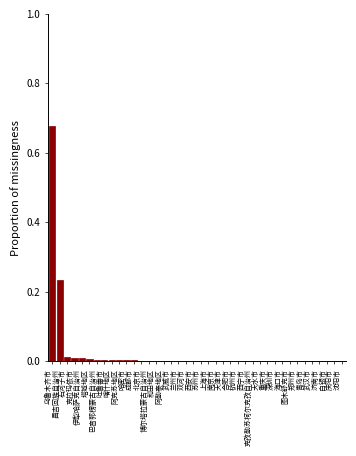

Which has a higher value, 博尔塔拉蒙古自治州 or 乌鲁木齐市?

乌鲁木齐市